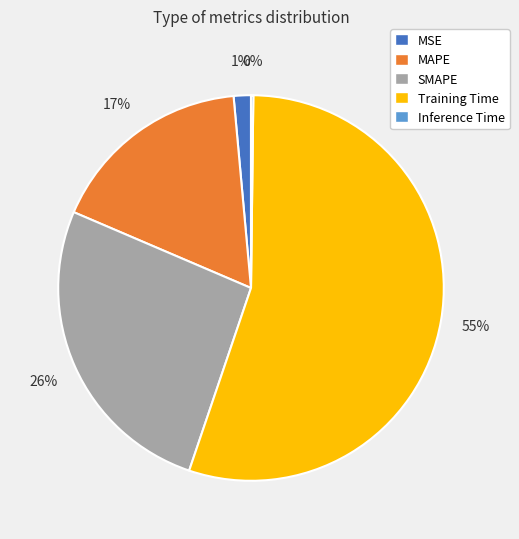

Which has a higher value, SMAPE or MSE?

SMAPE